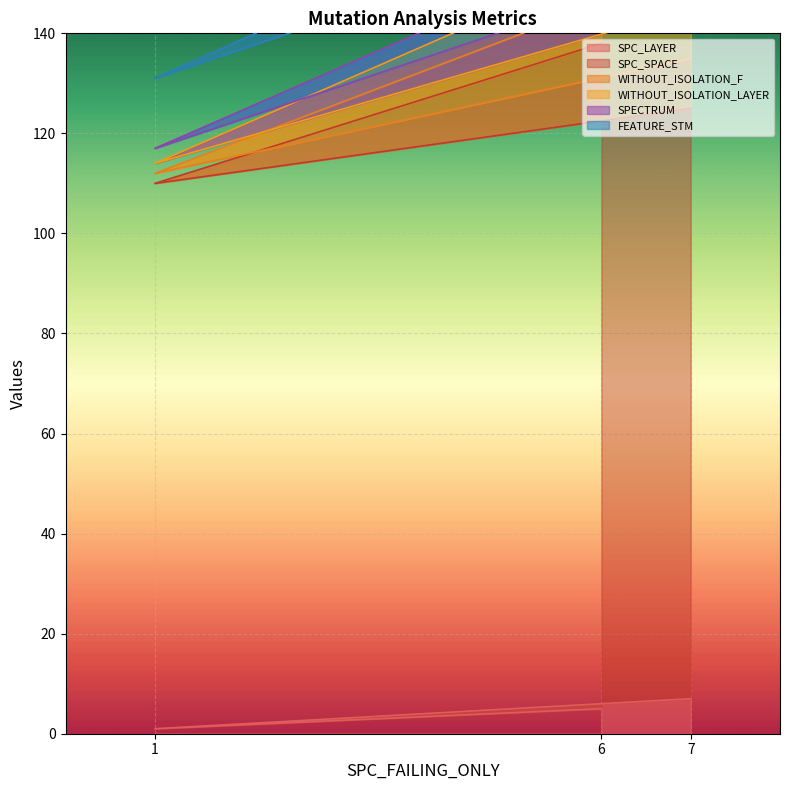

Is it true that SPC_LAYER equals 12 at 7?

False